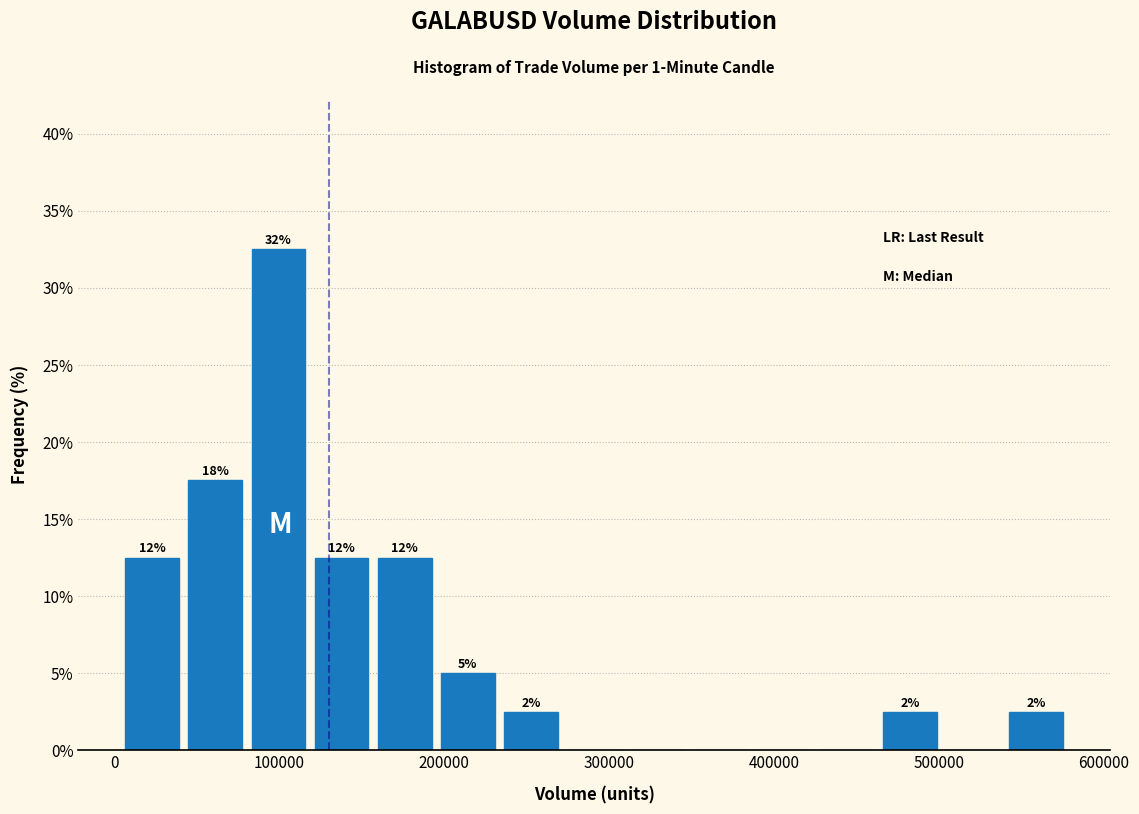

Around what value on the x-axis is the tallest bar? Give the approximate position of its centre, as read against the axis.

100000